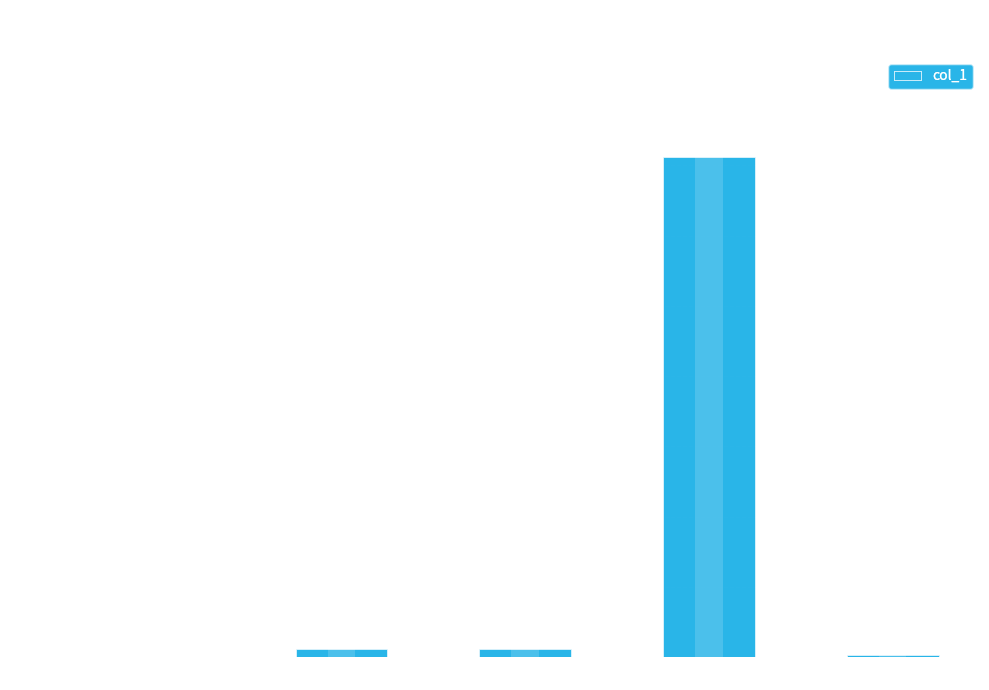

Are the bars grouped side by side (vs. stacked)?

No